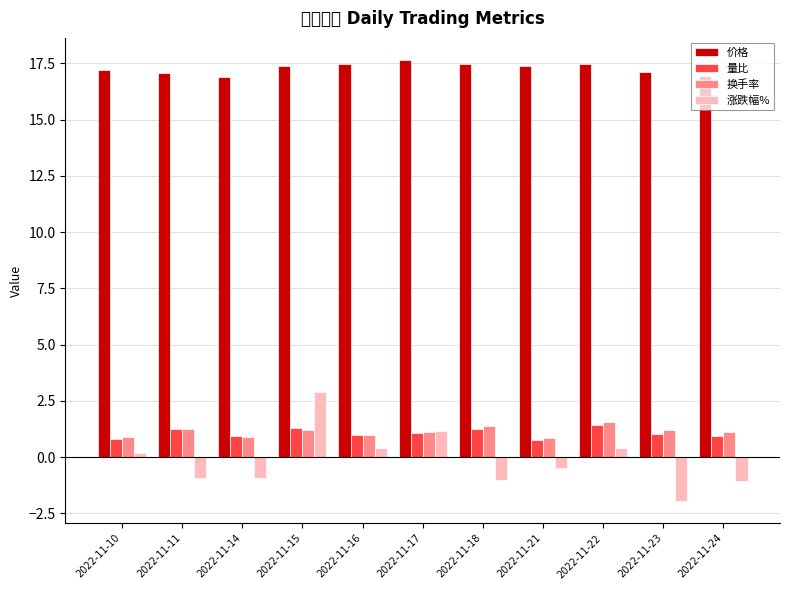

At which label does 价格 reach its minimum?

2022-11-14